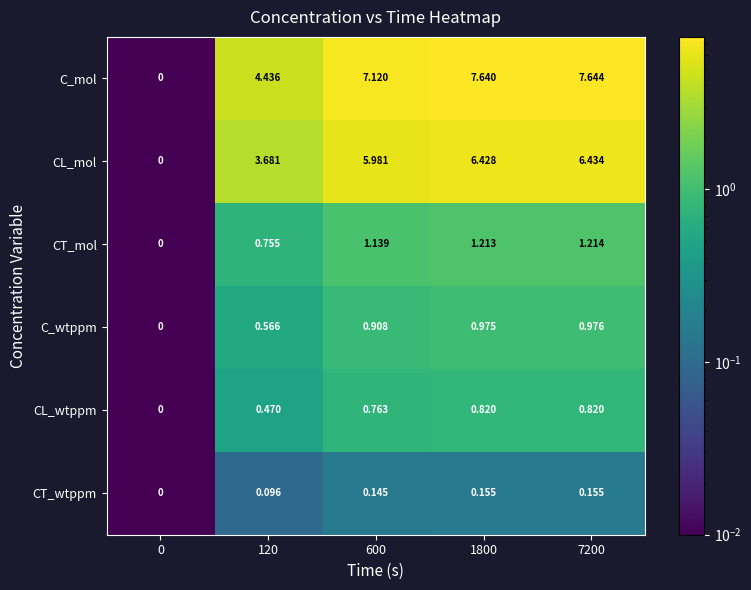

Rank the series at 7200 from lowest to highest value.

CT_wtppm, CL_wtppm, C_wtppm, CT_mol, CL_mol, C_mol